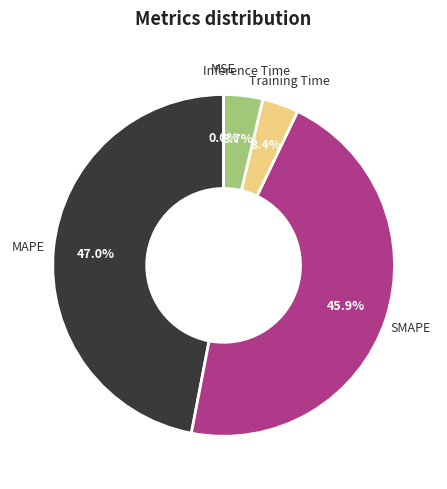

To the nearest percent, what is the average slice percentage?

20%